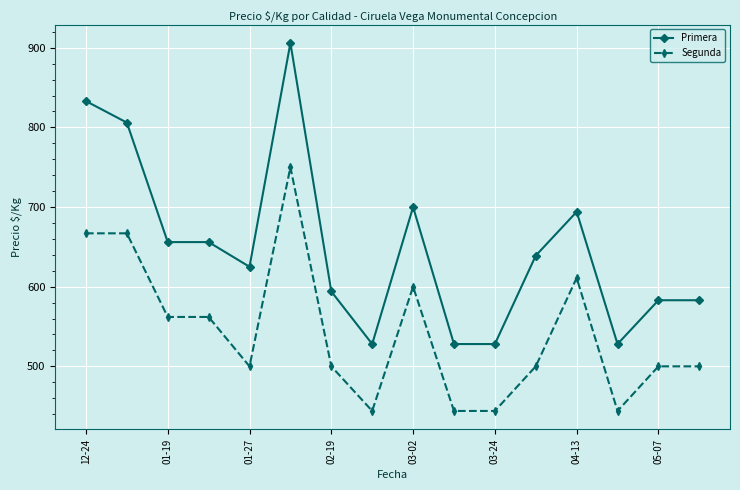

How many distinct data groups are displayed?

2